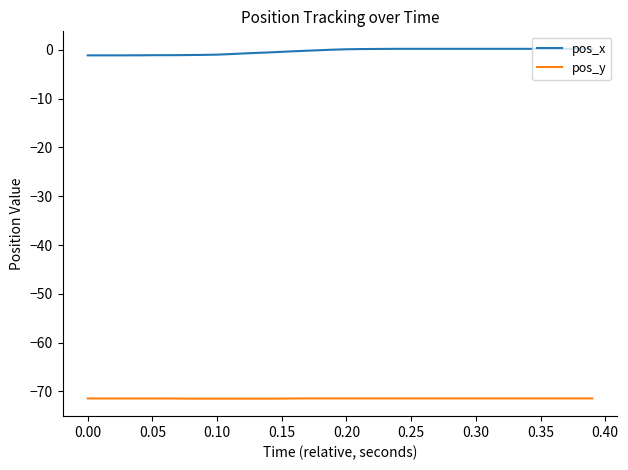

Which series has the largest total across all categories?

pos_x